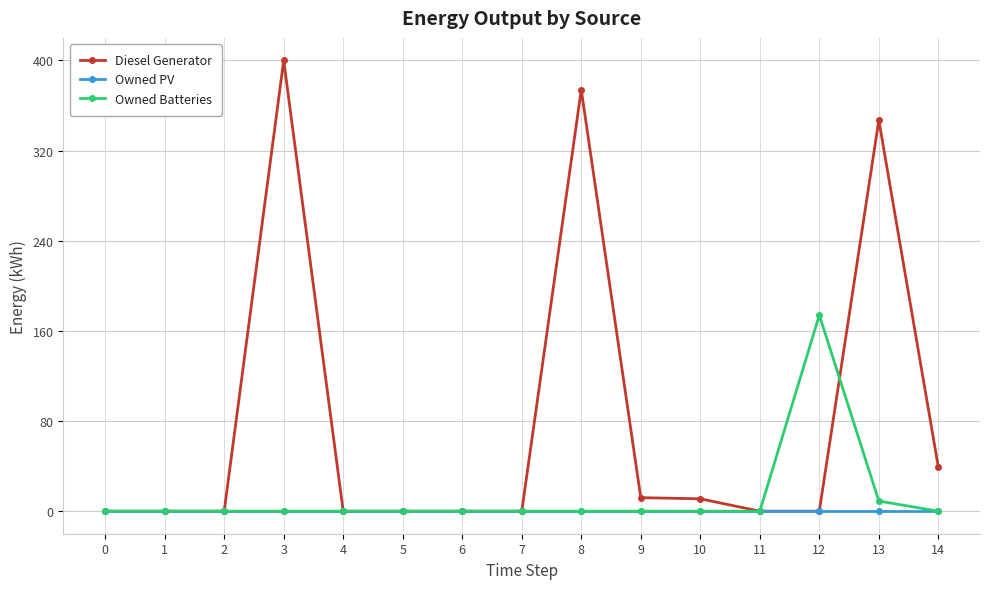

At which label does Owned Batteries reach its peak?

12